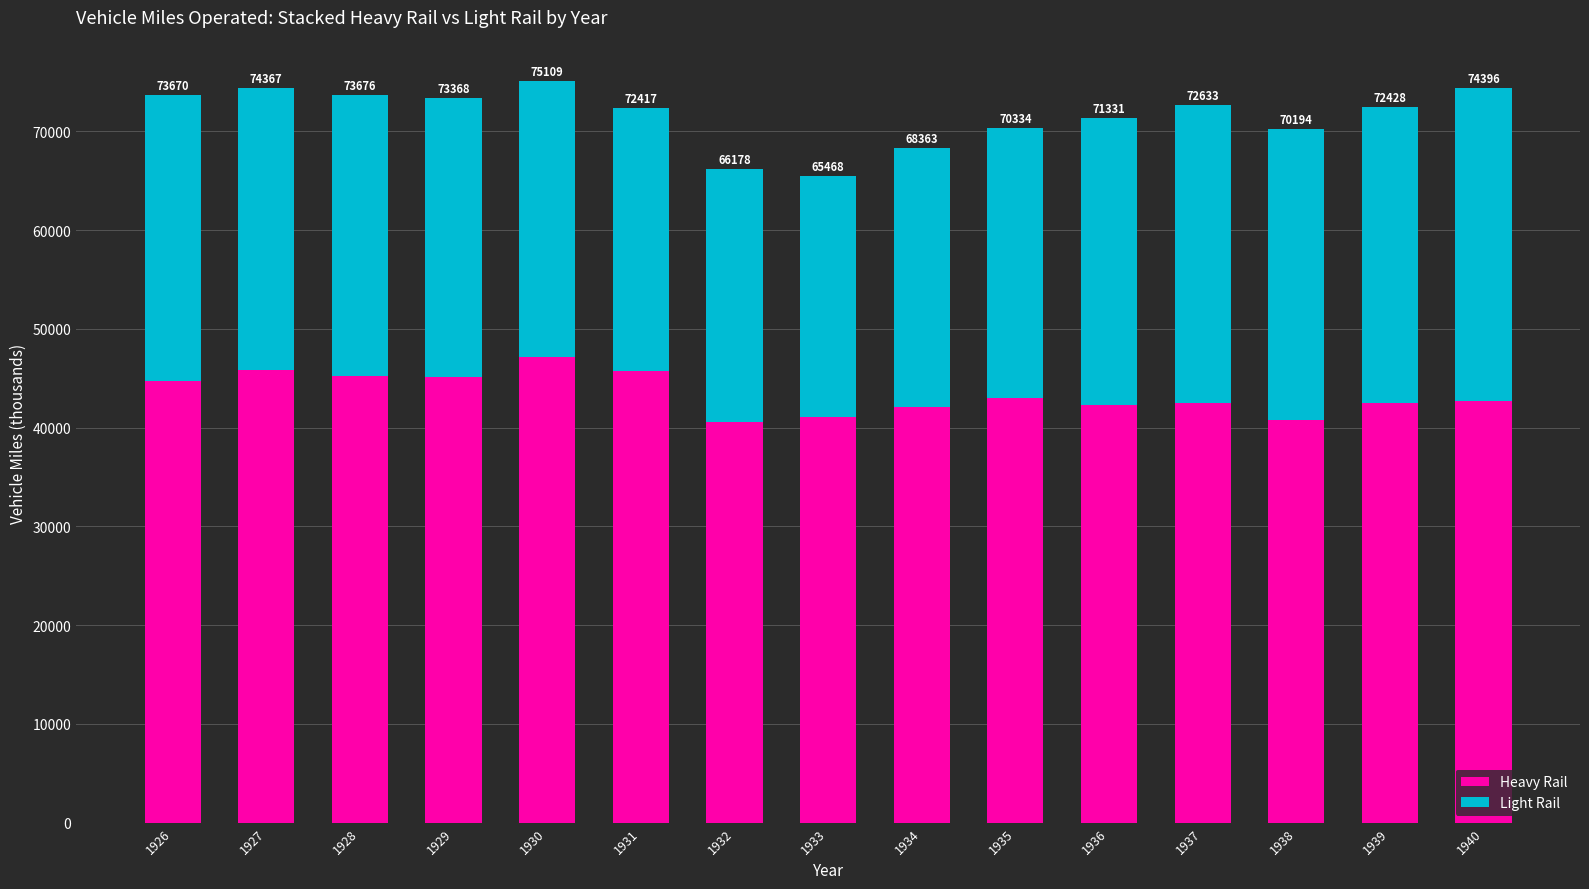

Which series has the largest total across all categories?

Heavy Rail